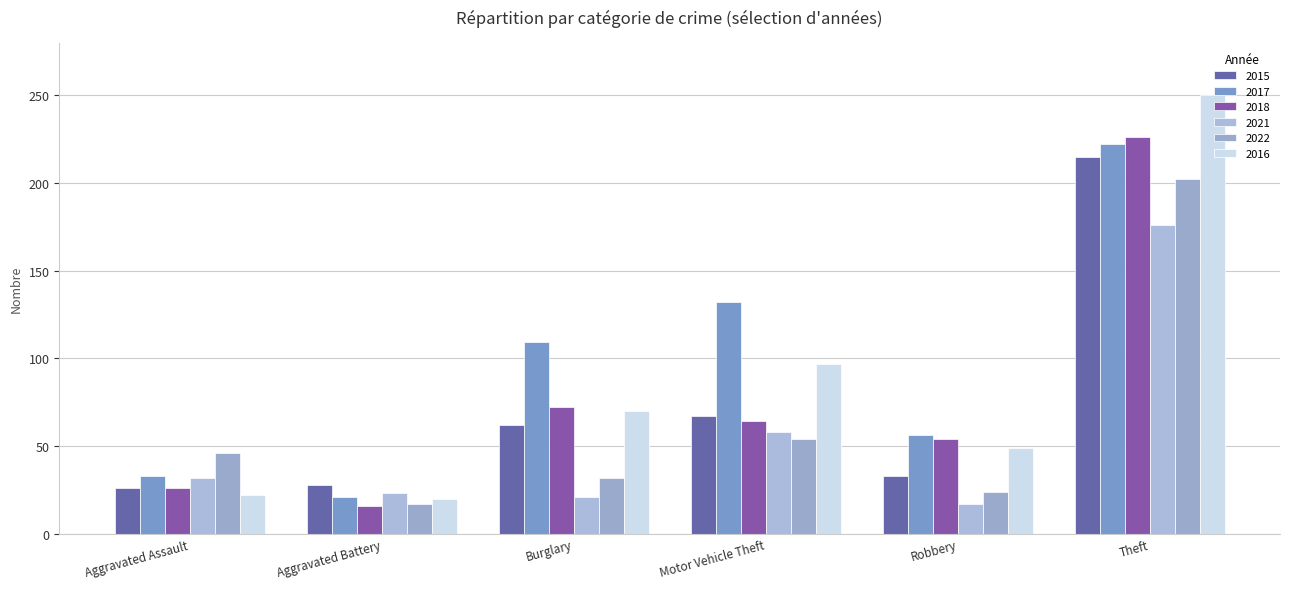

Which category has the highest value across all series?

Theft